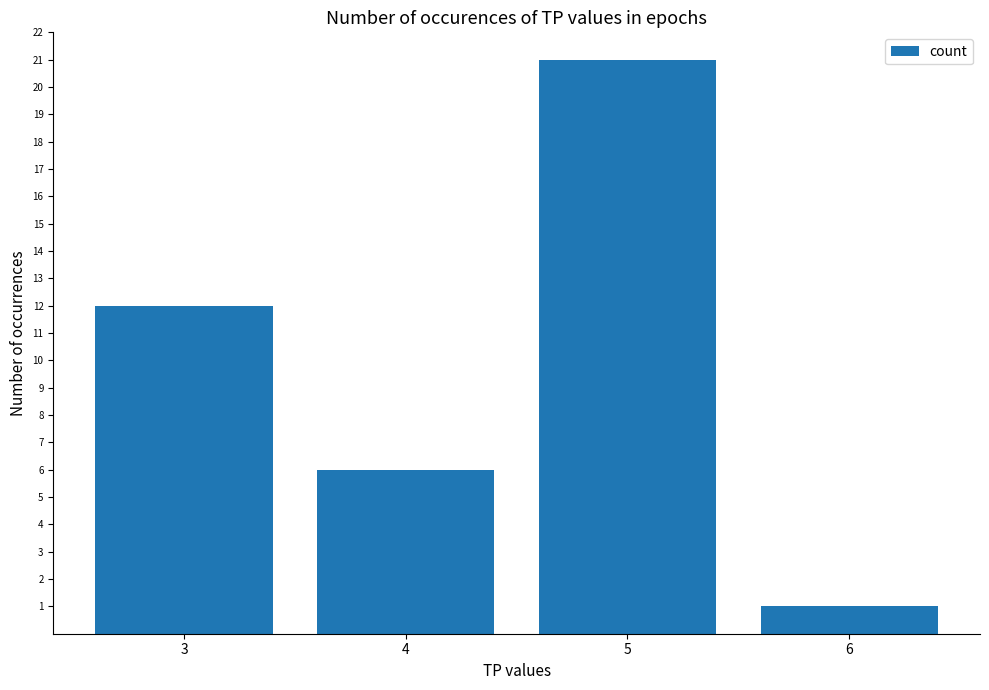

Rank the categories by value from lowest to highest.

6, 4, 3, 5